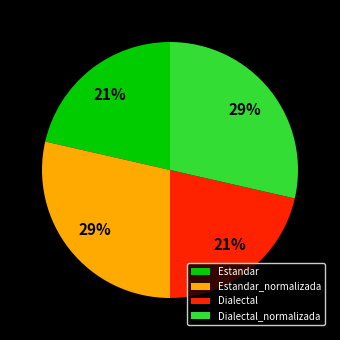

Is the sum of Dialectal_normalizada and Estandar_normalizada greater than half?

Yes